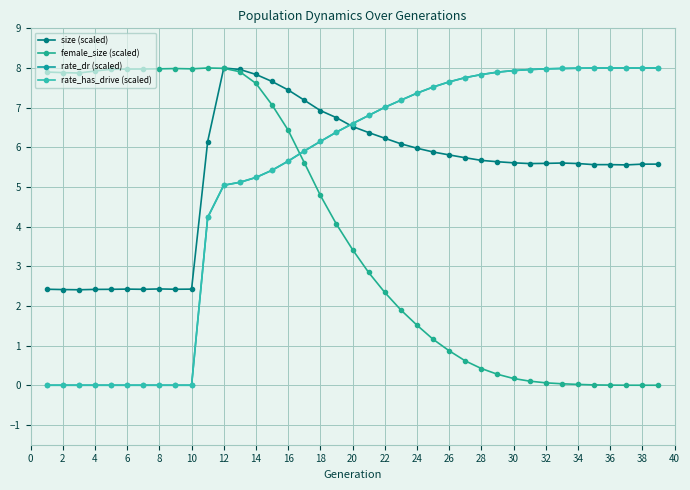

Does the chart have visible grid lines?

Yes